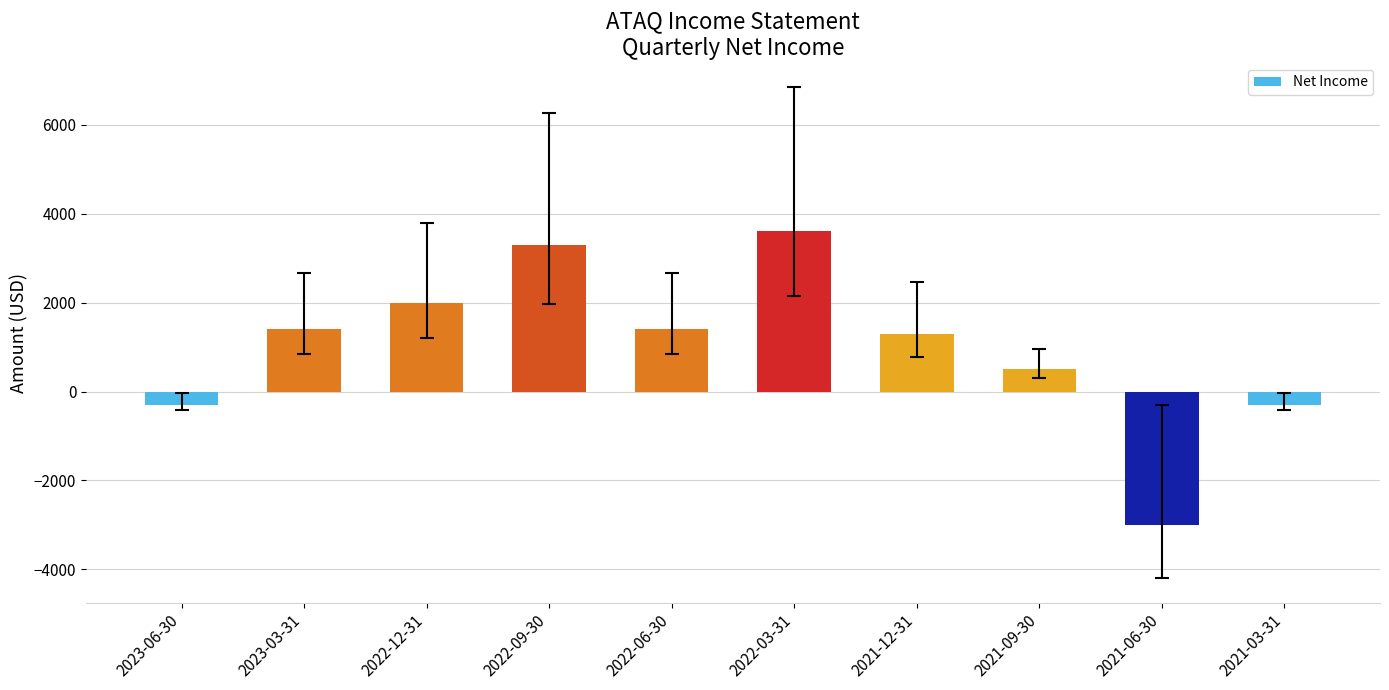

How many categories are shown in the chart?

10